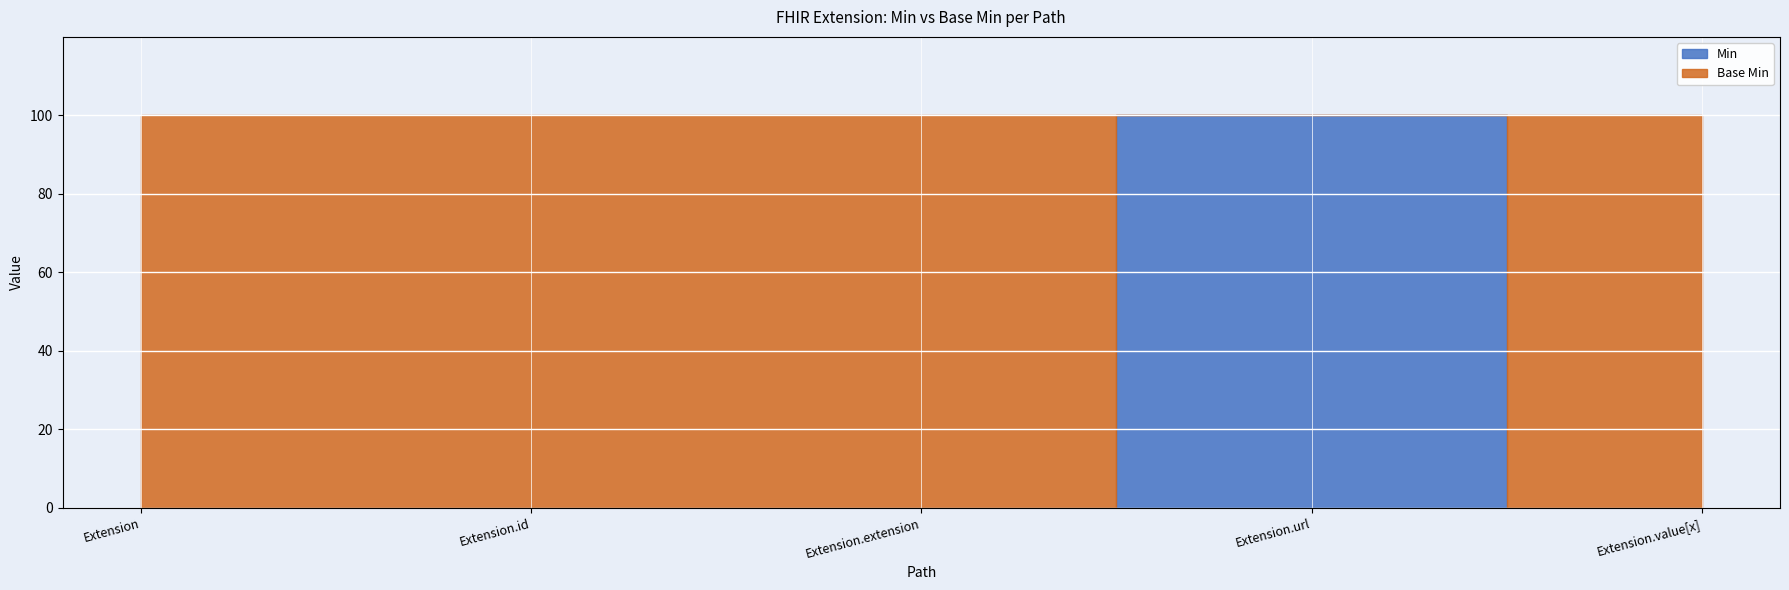

Which label corresponds to the smallest value in the chart?

Extension